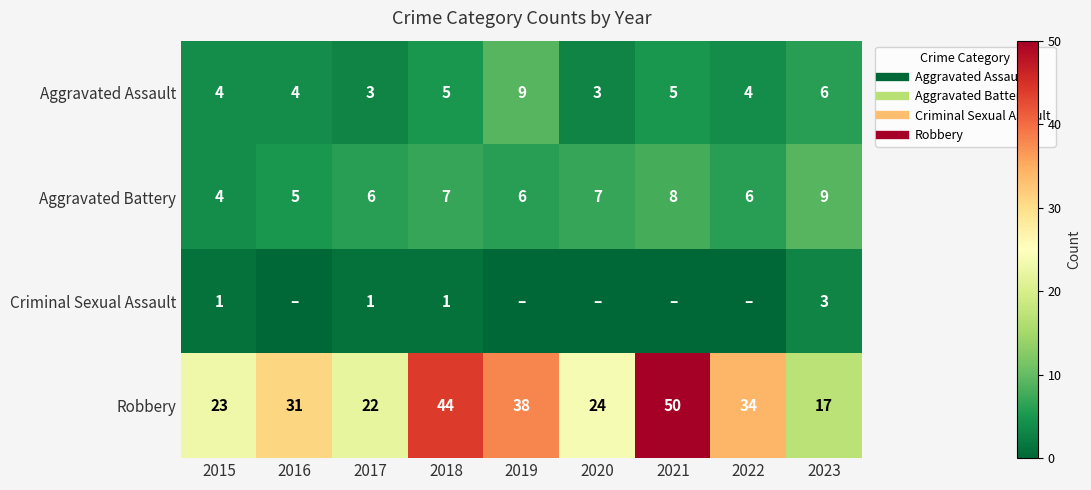

Rank the series at 2022 from lowest to highest value.

Criminal Sexual Assault, Aggravated Assault, Aggravated Battery, Robbery